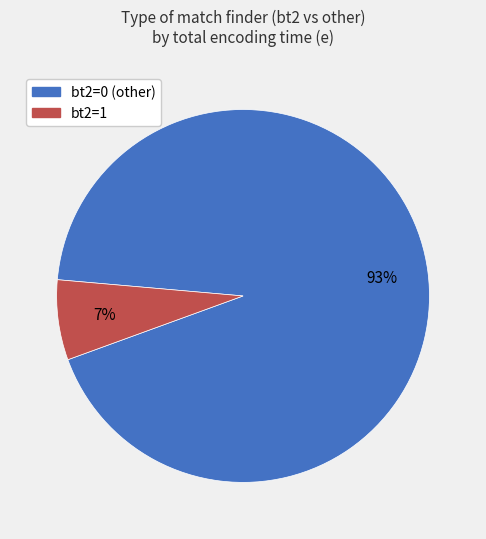

To the nearest percent, what is the difference between the largest and smallest slice percentages?

86%